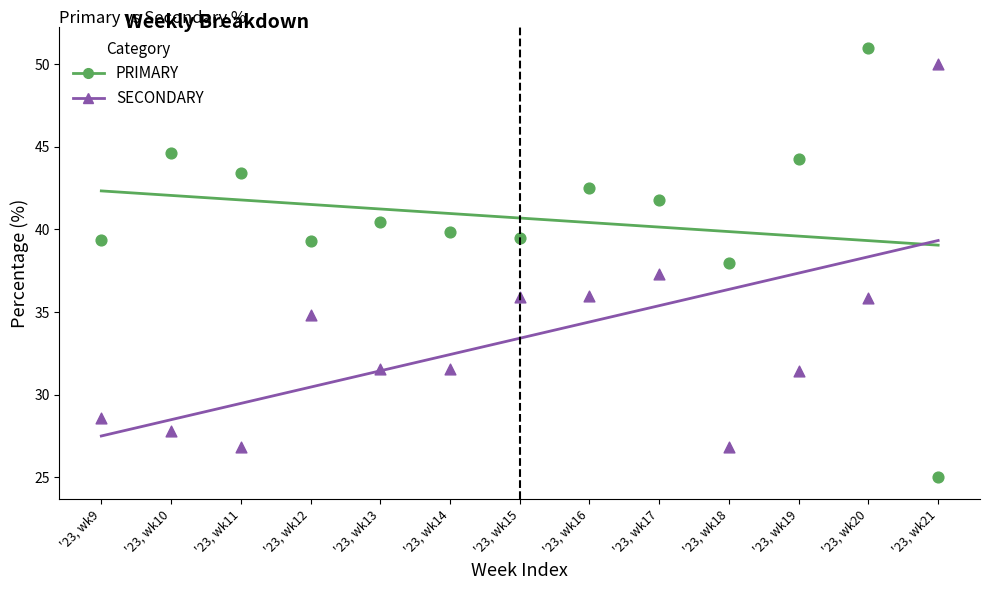

Which series contains the highest Y value?

PRIMARY